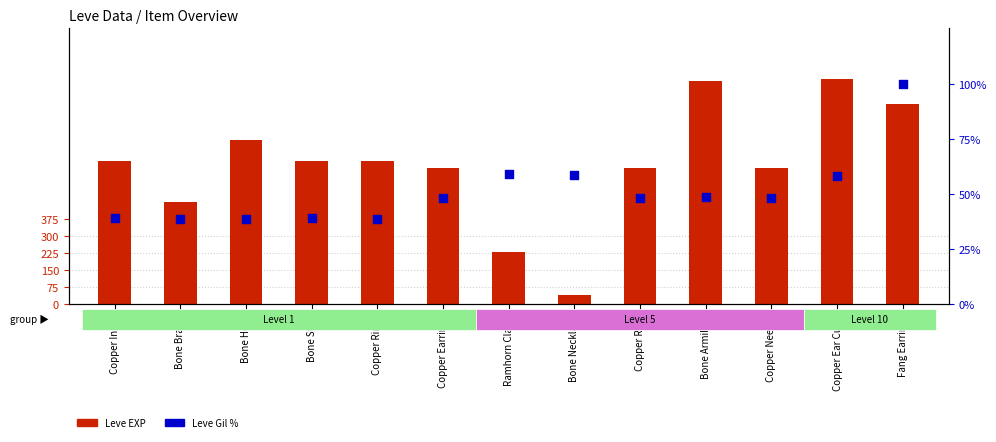

Which series contains the lowest Y value?

Leve Gil %